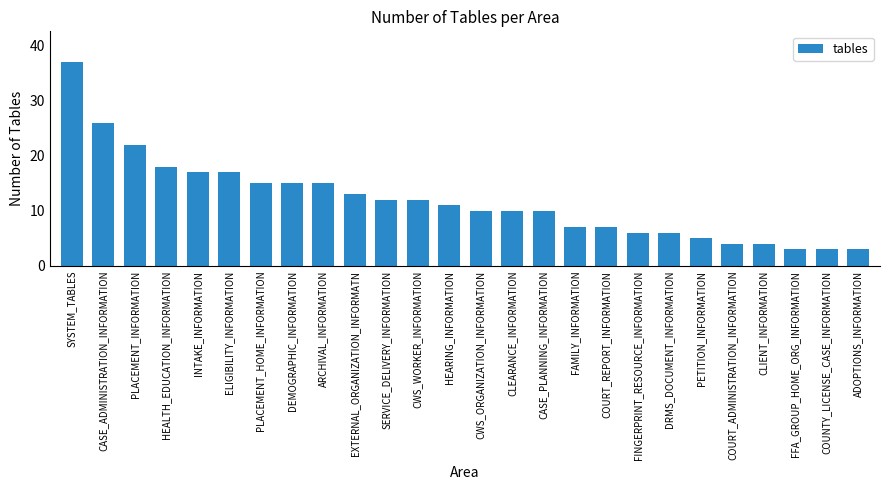

What is the difference between the maximum and minimum values?

34